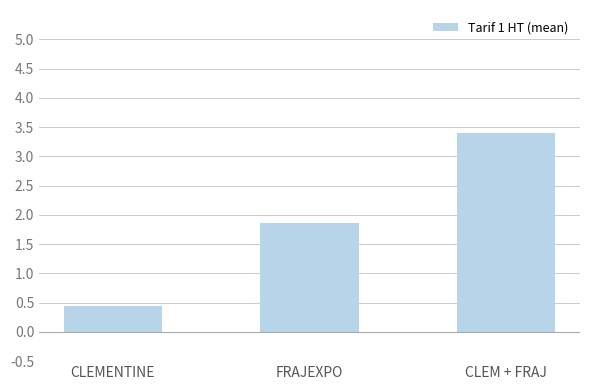

What is the difference between the maximum and minimum values?

2.9